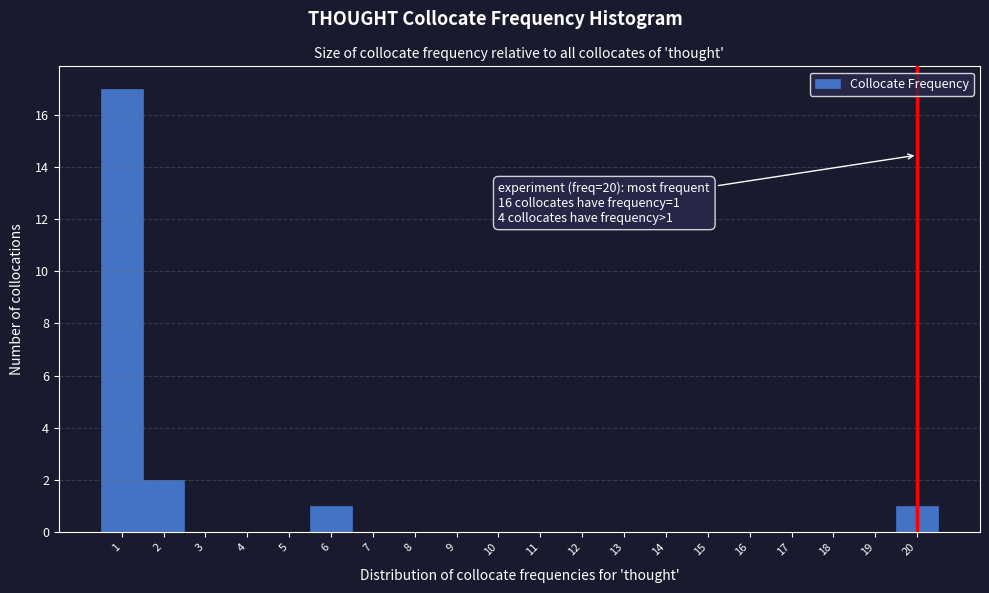

Which range on the x-axis has the tallest bar?

0.5 to 1.5